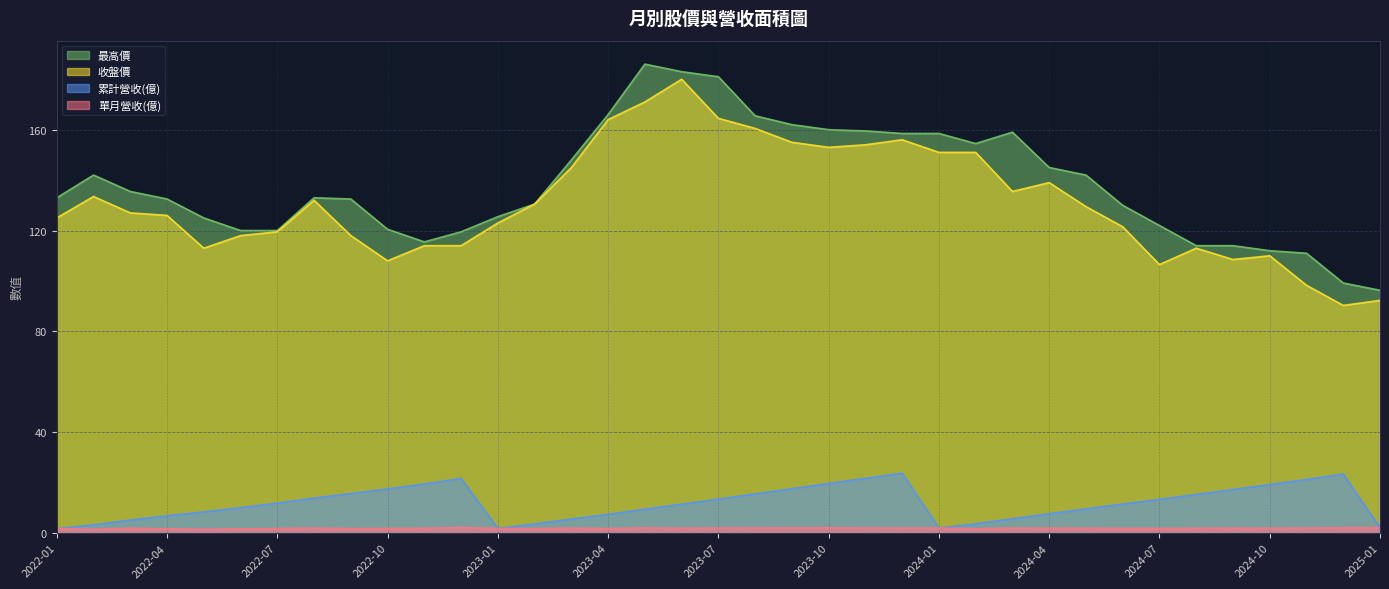

True or false: 最高價 has a value of 37.7 at 2023-10.

False